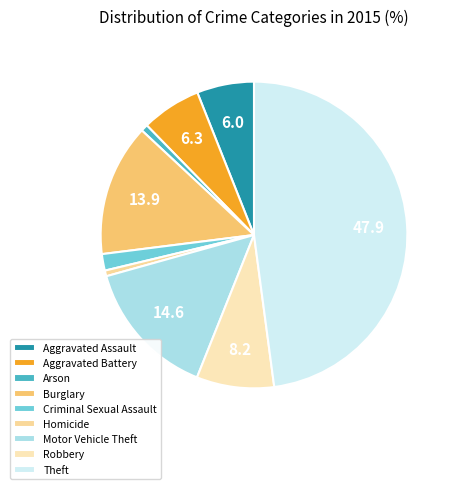

Is it true that Burglary is 14% of the pie?

True